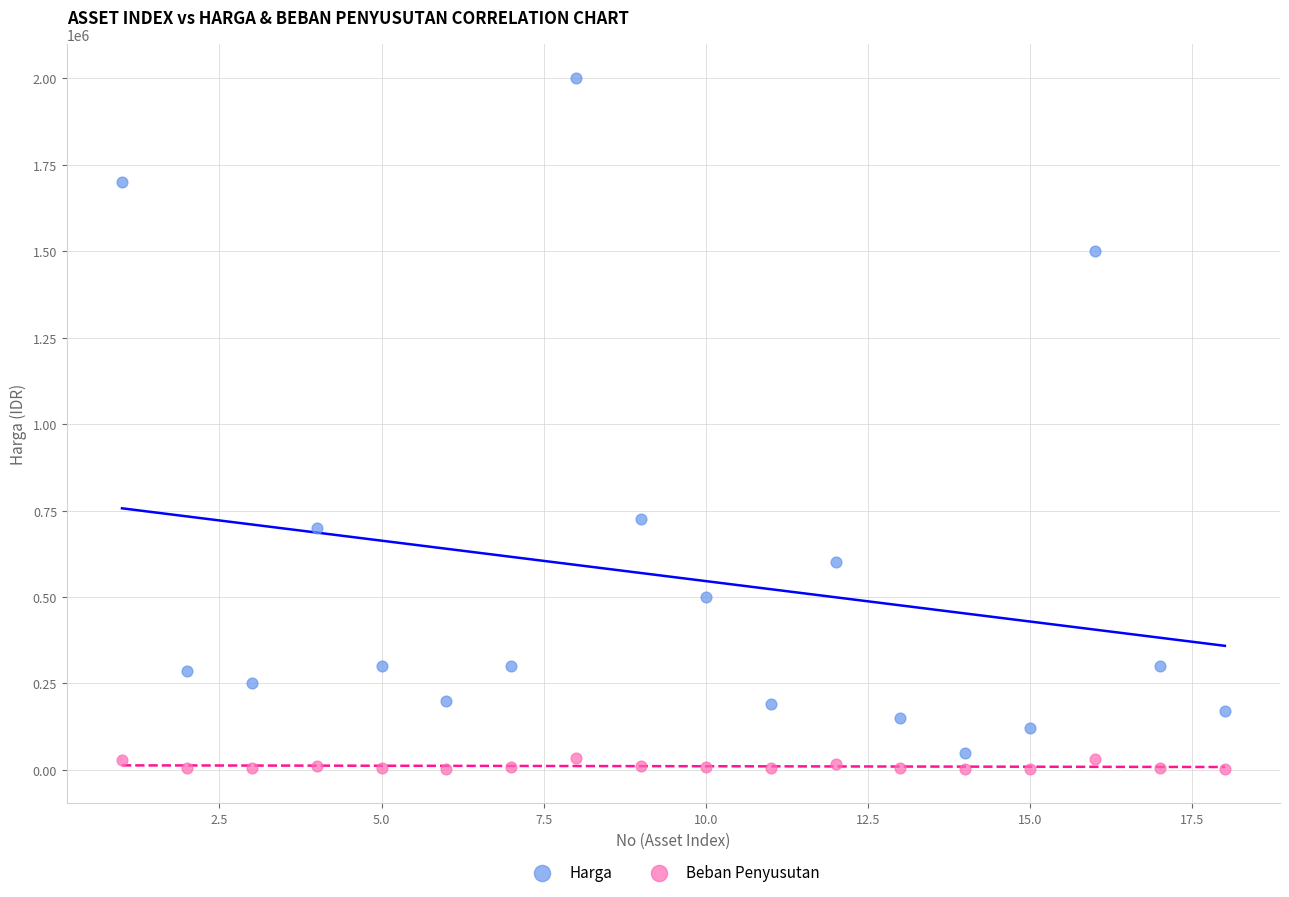

Across all data points, what is the range of Y values (max minus min)?

1997166.7